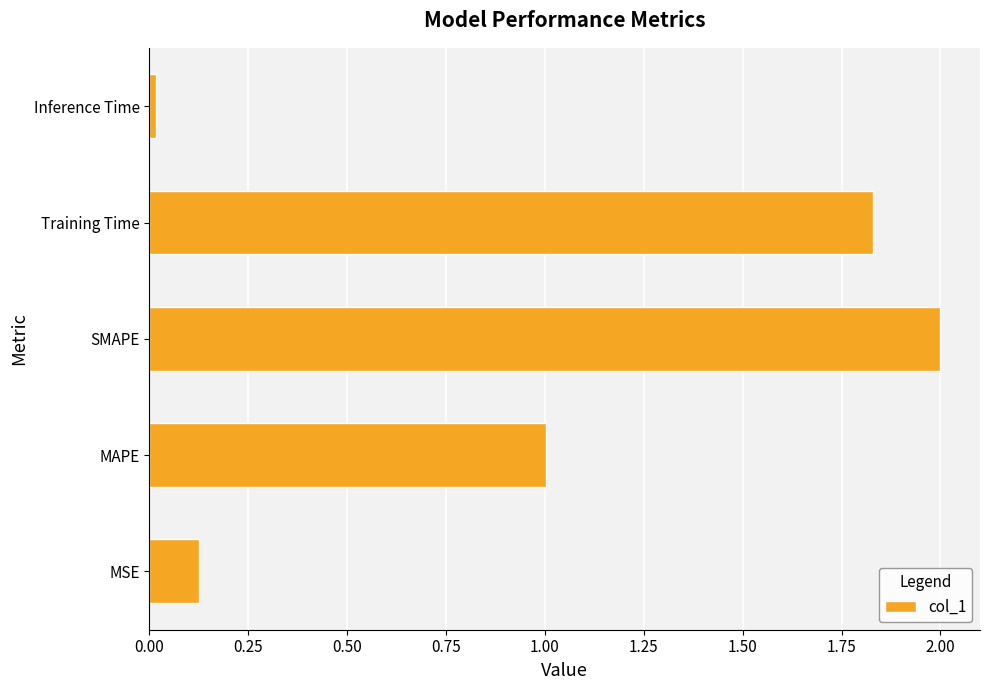

The chart shows a value of 0.7 at SMAPE. True or false?

False